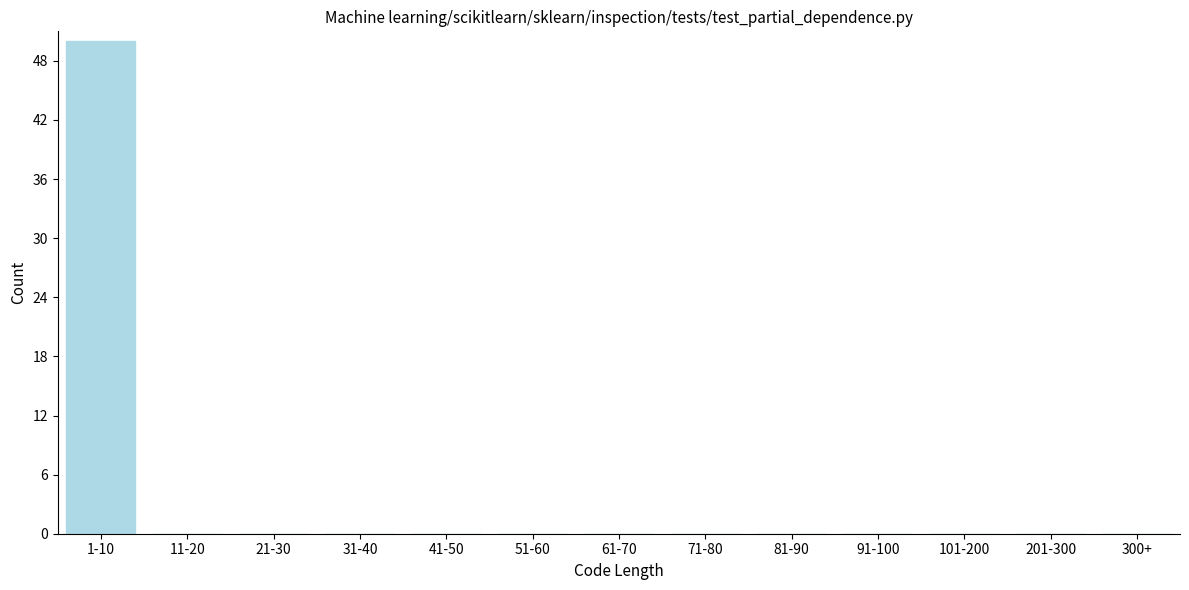

Reading left to right, what are all the values shown in this chart?

1-10=50	11-20=0	21-30=0	31-40=0	41-50=0	51-60=0	61-70=0	71-80=0	81-90=0	91-100=0	101-200=0	201-300=0	300+=0